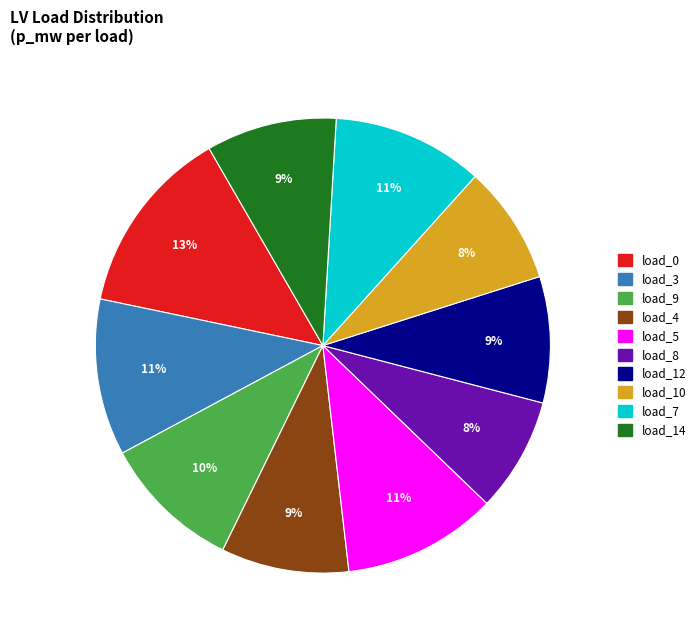

To the nearest percent, what is the average slice percentage?

10%